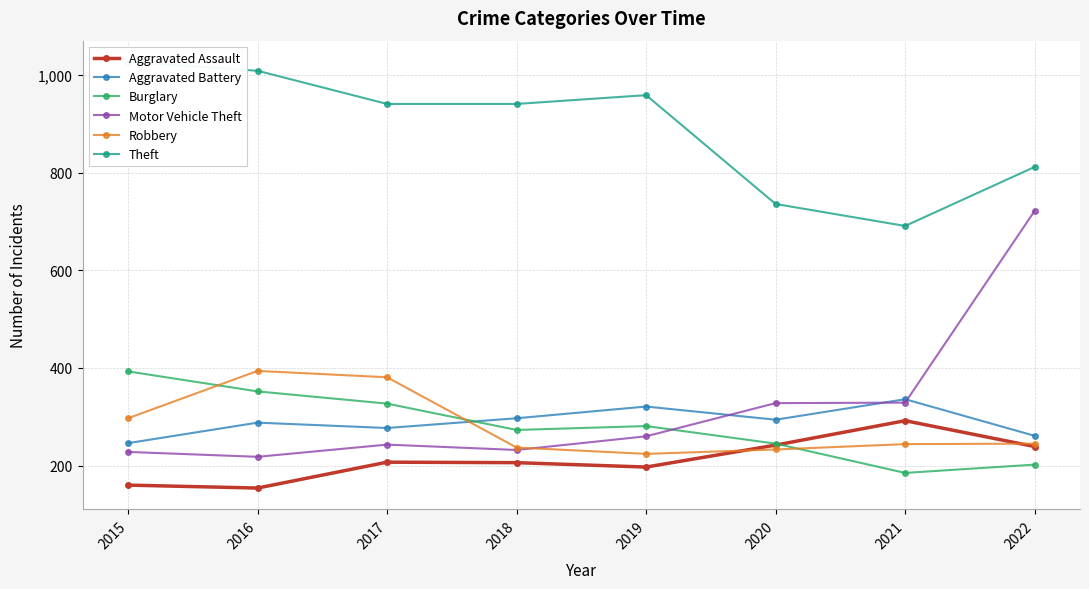

How many data points in Aggravated Assault are above 207?

3